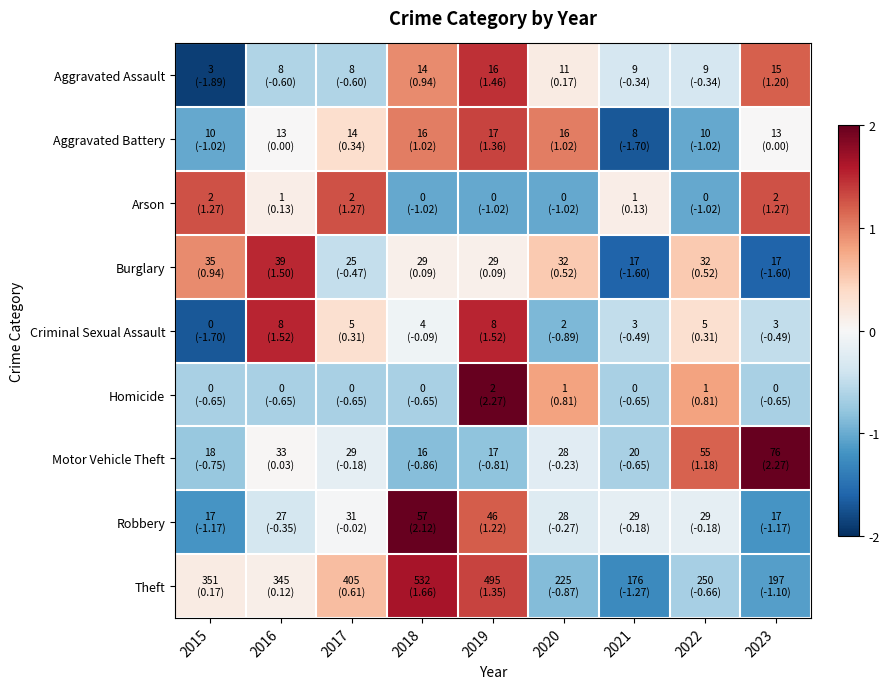

Rank the series by their maximum value, from highest to lowest.

Homicide, Motor Vehicle Theft, Robbery, Theft, Criminal Sexual Assault, Burglary, Aggravated Assault, Aggravated Battery, Arson